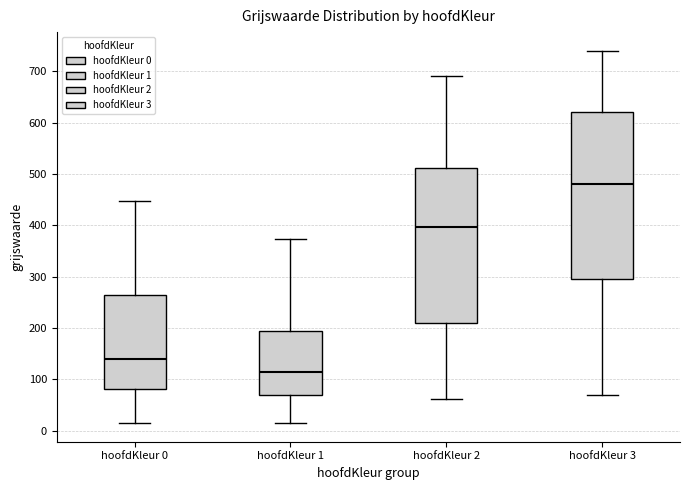

Which box has the lowest median line?

hoofdKleur 1